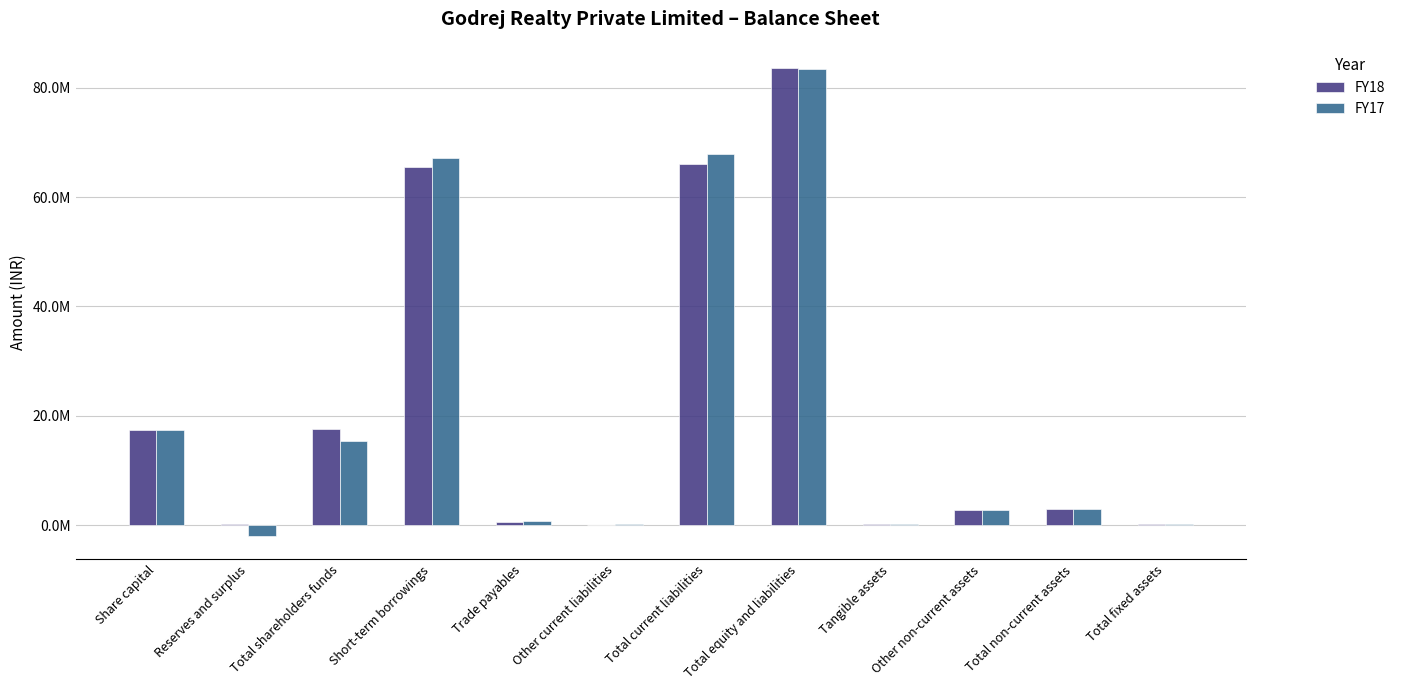

The FY17 series shows 2808120 at Other non-current assets. True or false?

True